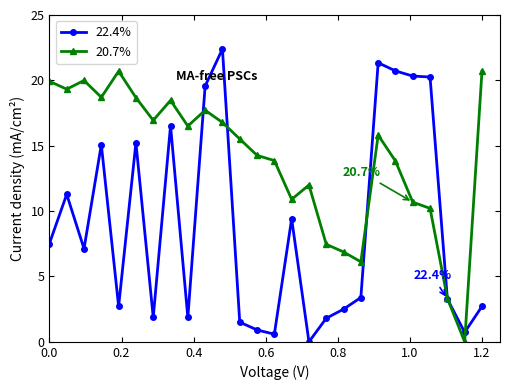

What is the maximum value shown in the chart?

22.4